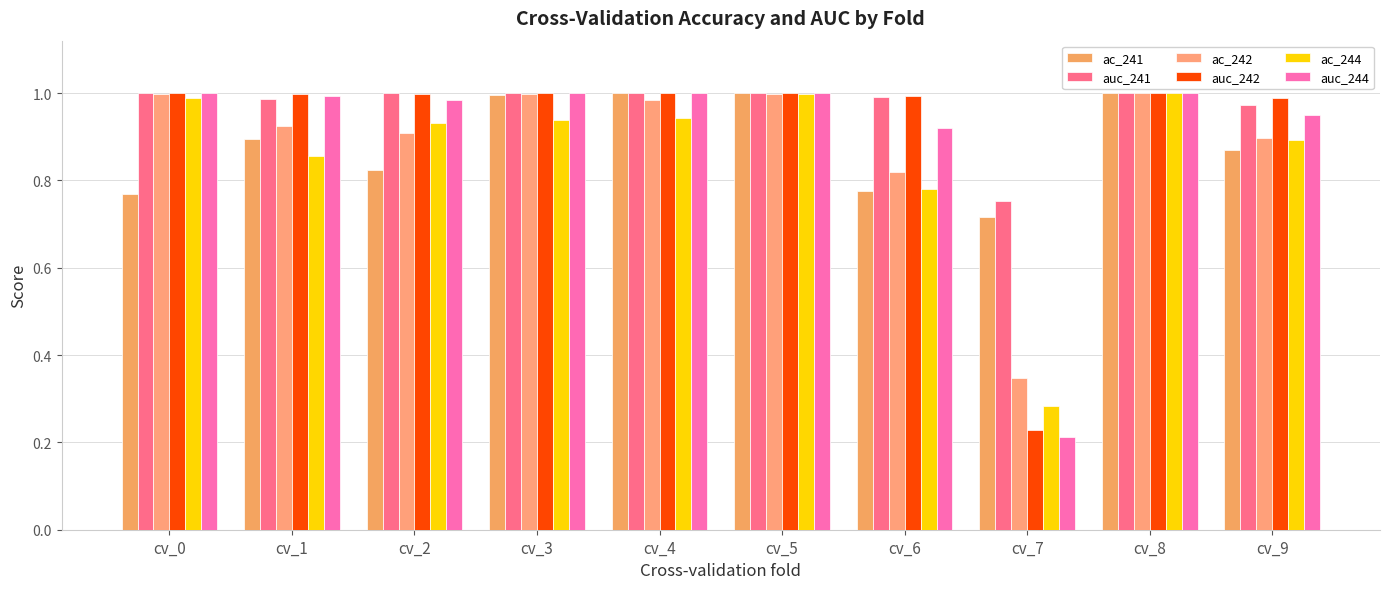

Is it true that ac_242 equals 1.4 at cv_4?

False